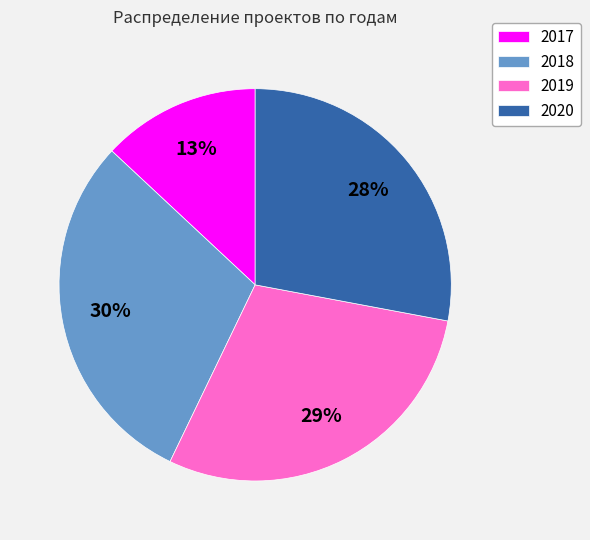

Combined, do 2017 and 2020 account for over 50%?

No